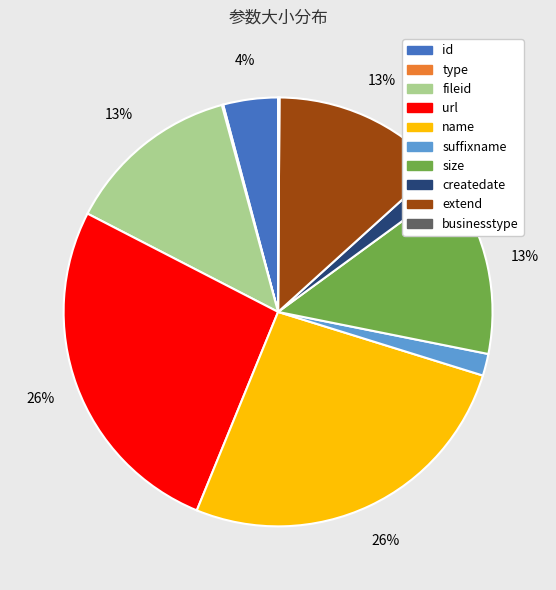

Which has a higher value, id or url?

url